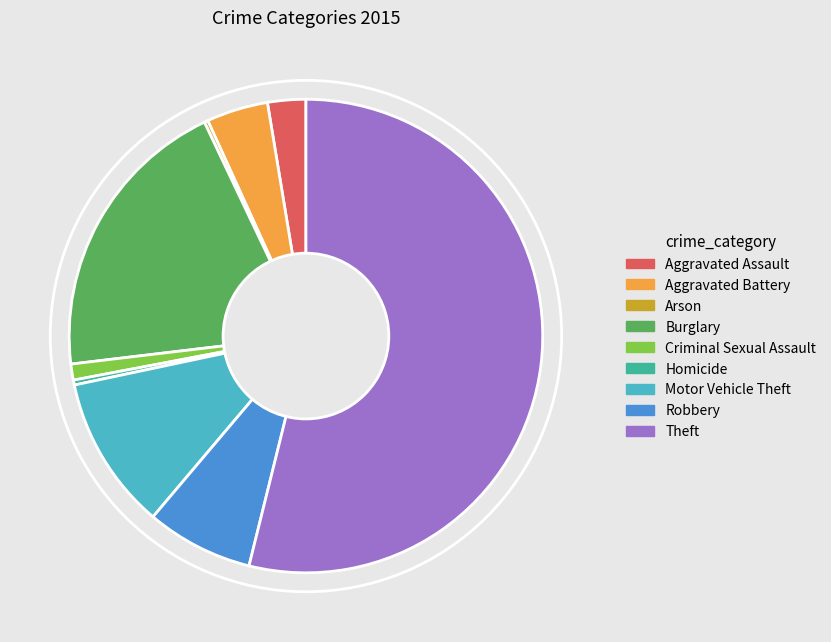

The Burglary slice represents 34% of the pie. True or false?

False